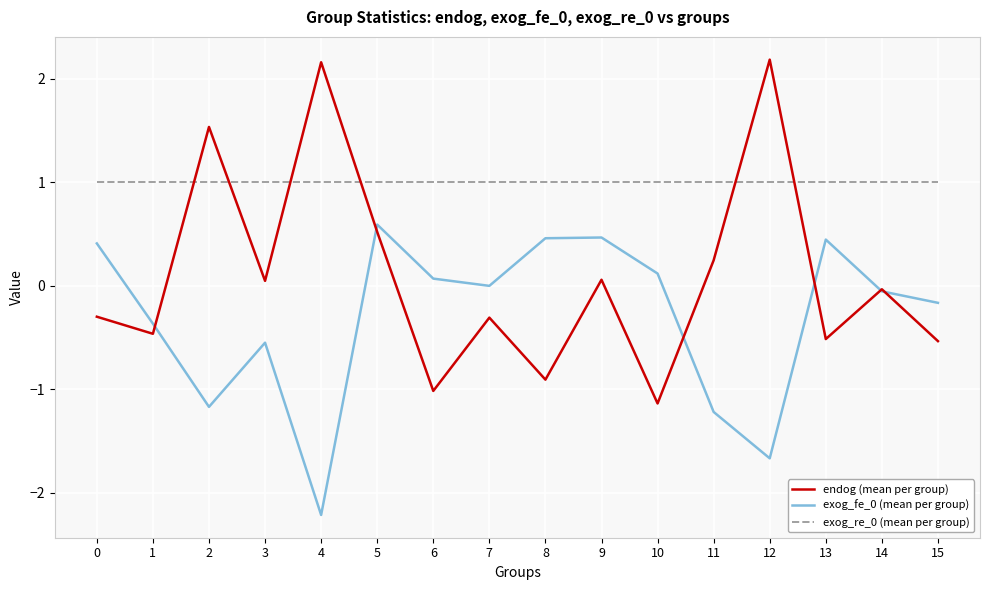

What is the spread (max minus min) of values at 3?

1.6